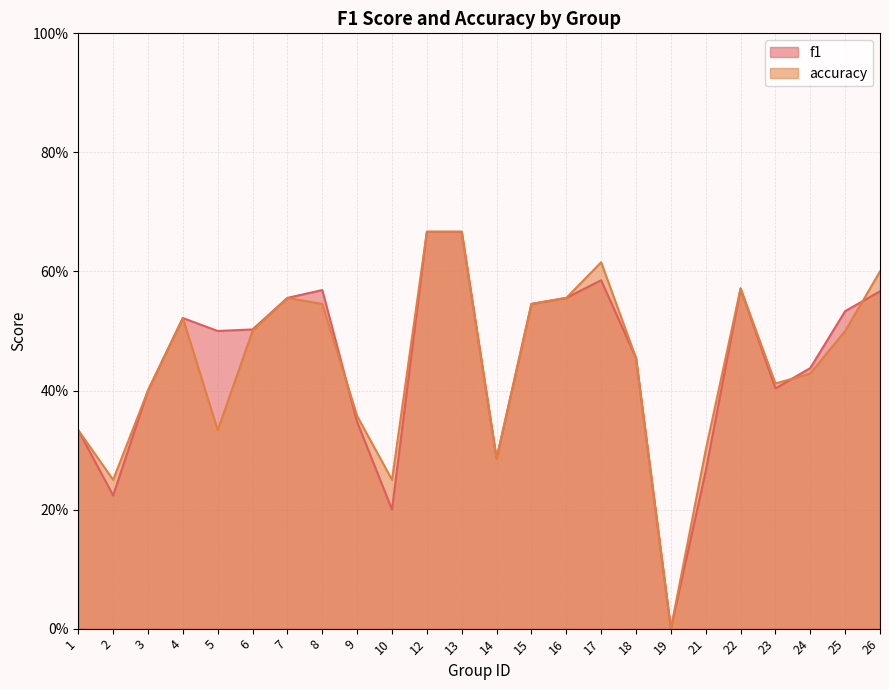

Rank the series by their maximum value, from lowest to highest.

f1, accuracy